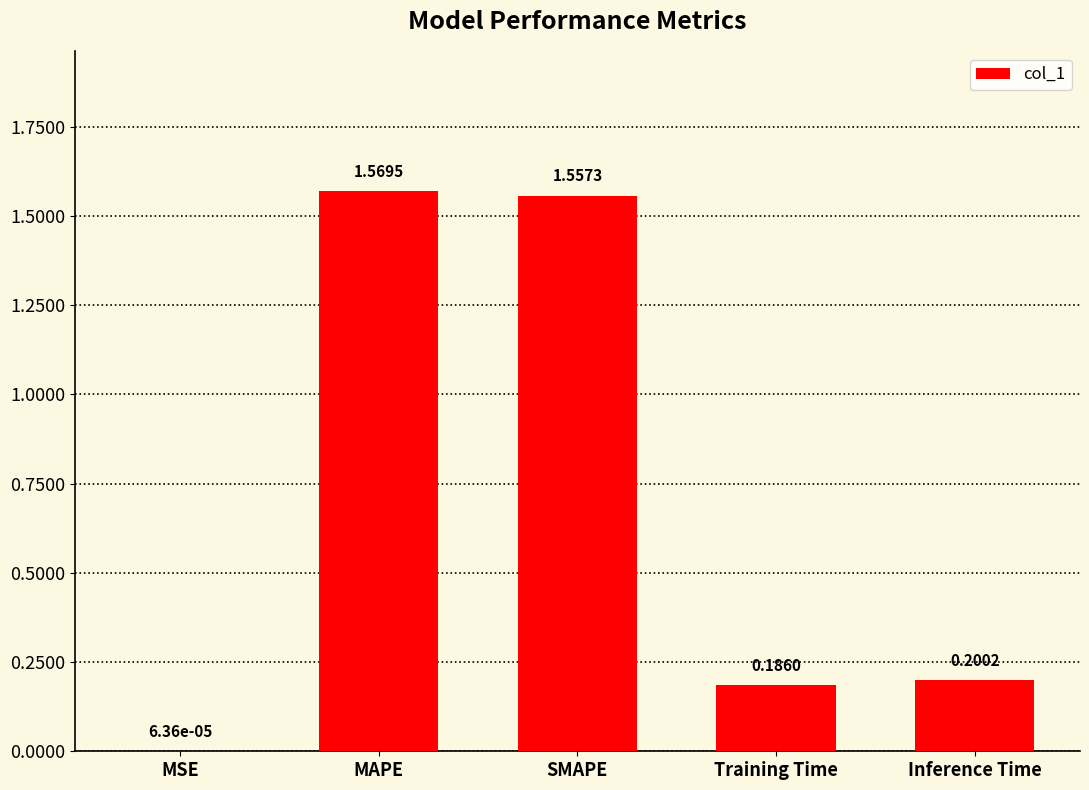

What is the sum of the values at SMAPE and MAPE?

3.1